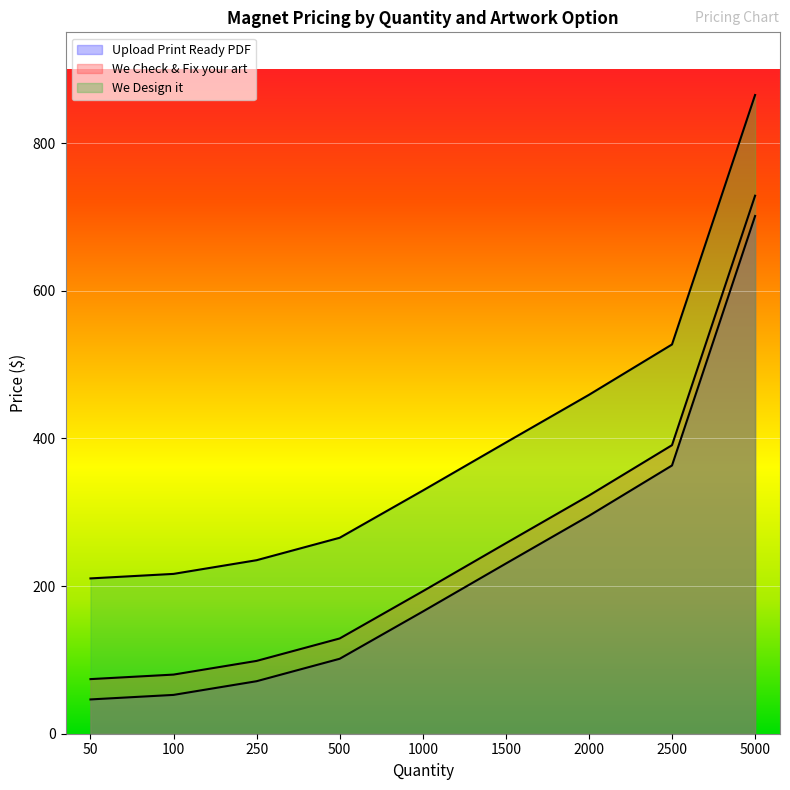

Count the number of categories in the chart.

9